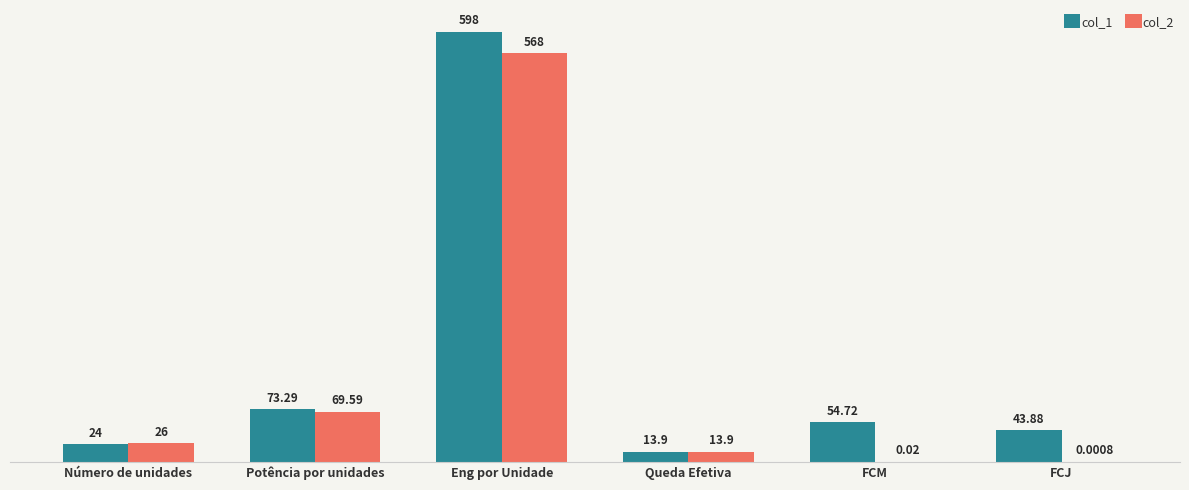

At which label does col_2 reach its peak?

Eng por Unidade